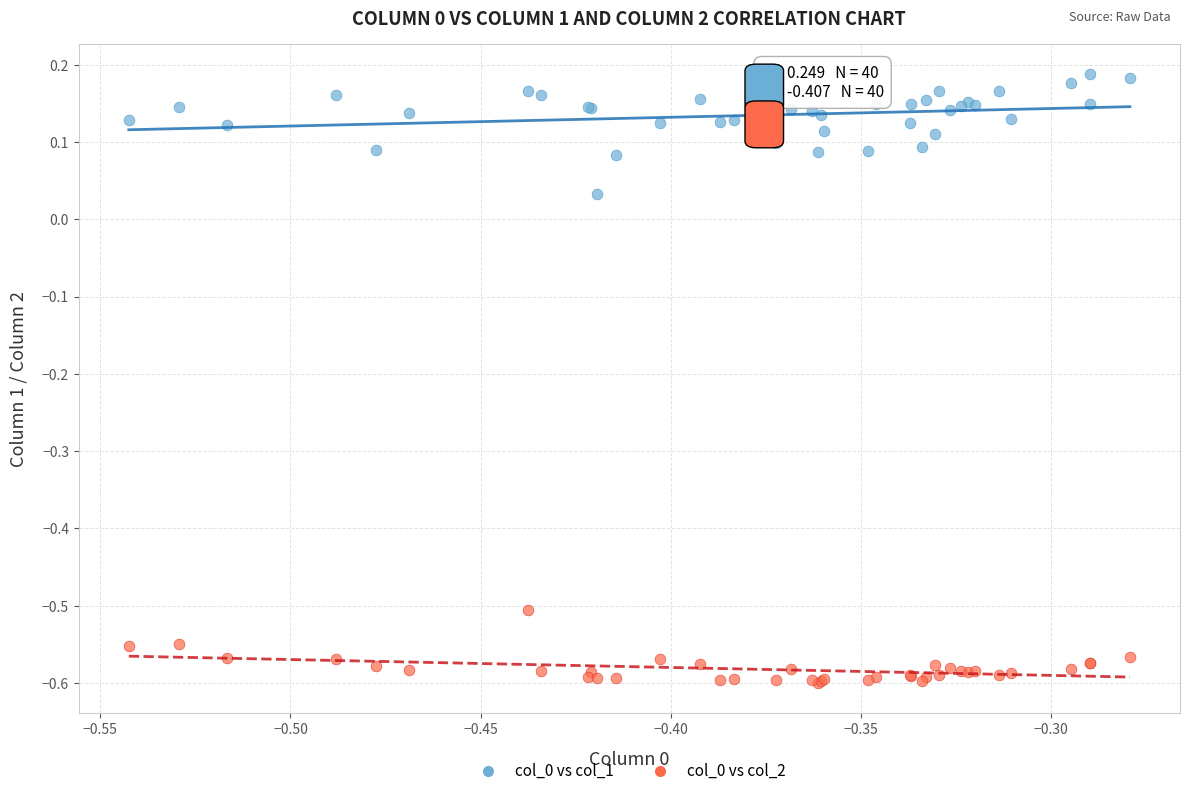

What is the X range (max minus min) for the scatter plot?

0.3